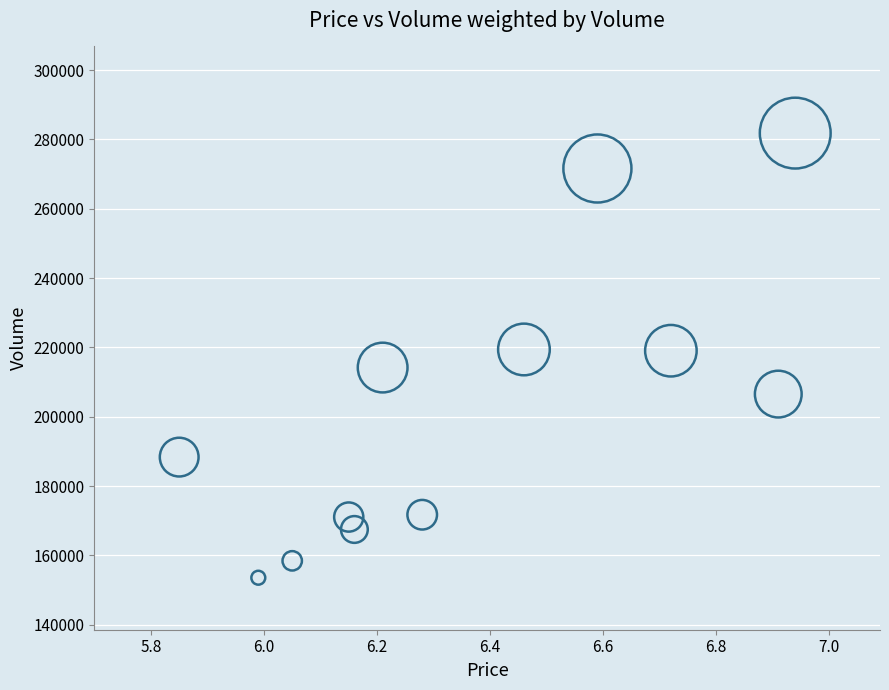

What is the average Y value?

201926